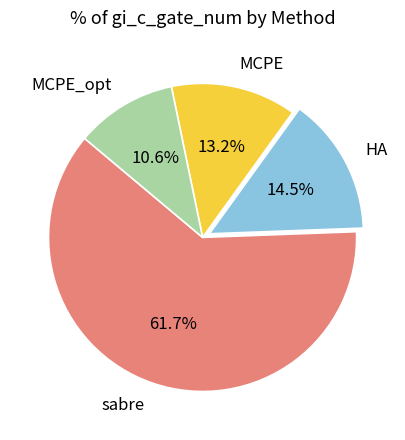

Is there any slice that represents more than half of the pie?

Yes